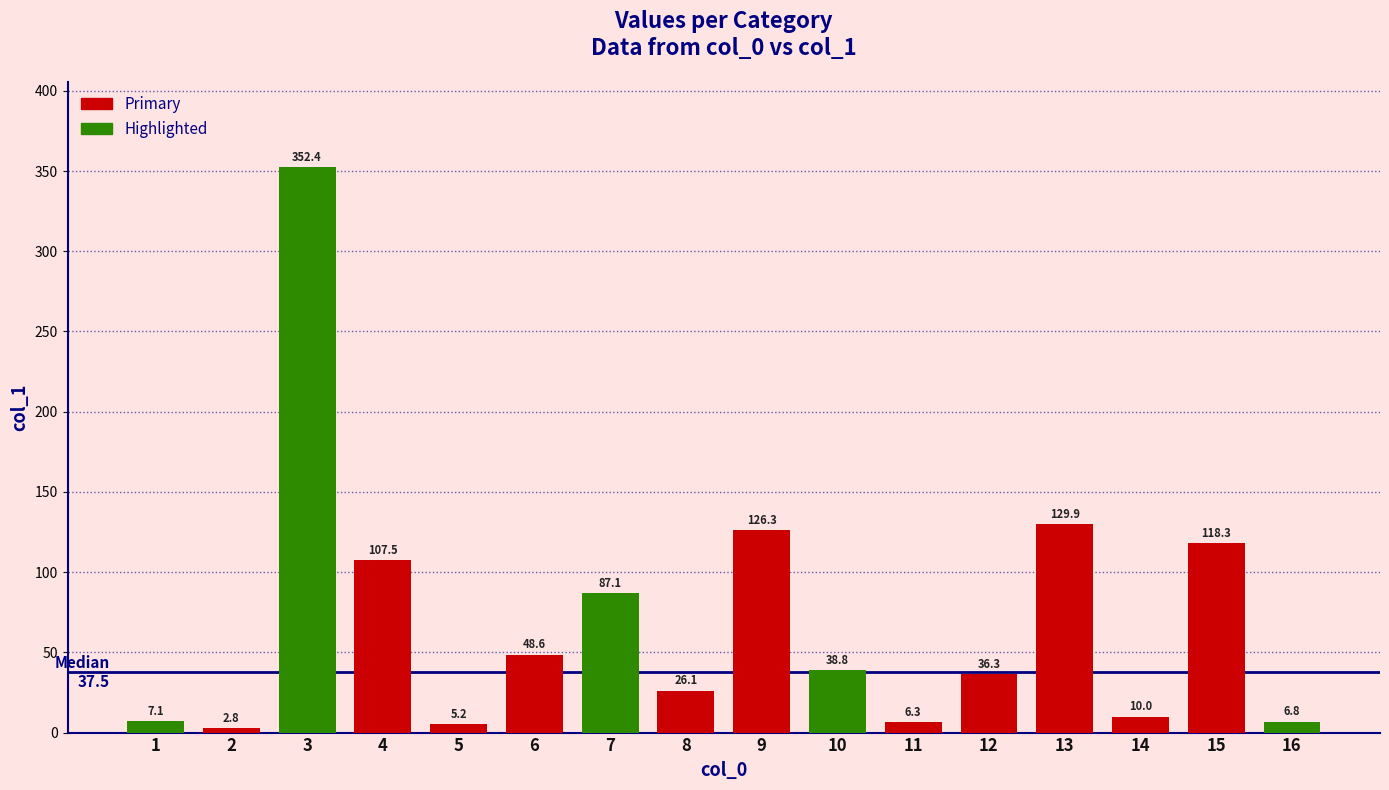

The chart shows a value of 129.9 at 13. True or false?

True